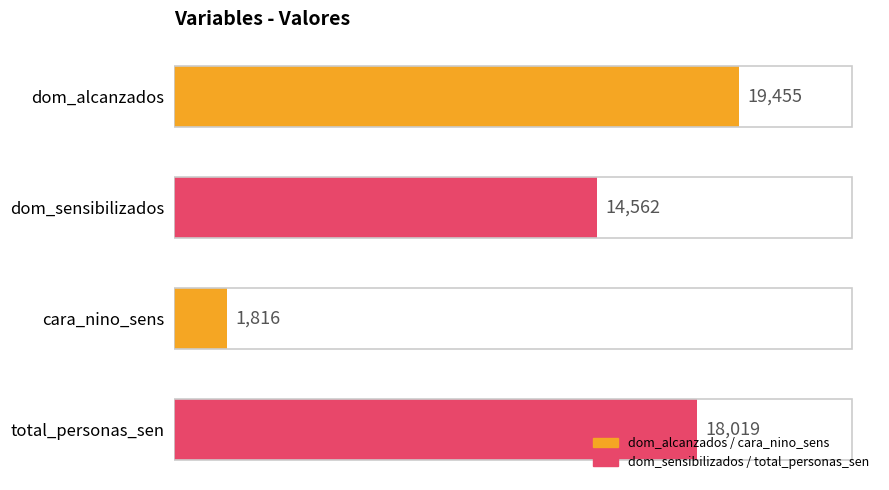

Count the number of data series in this chart.

1